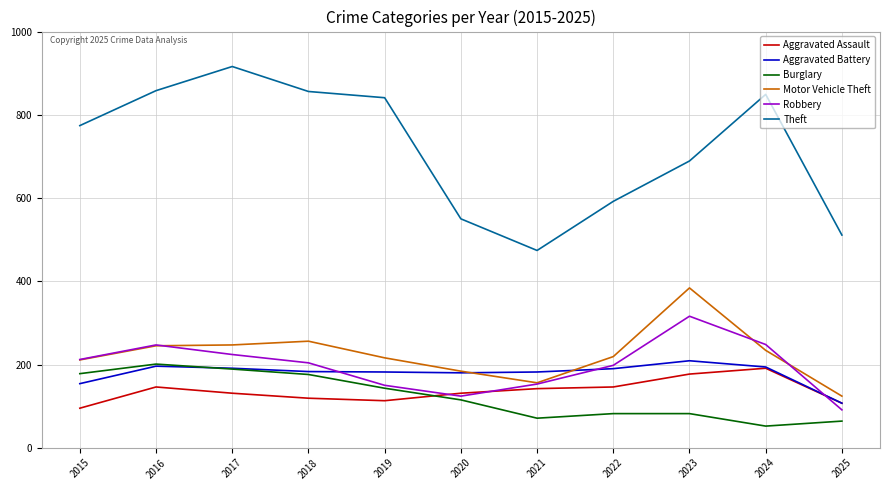

What is the greatest value displayed?

916